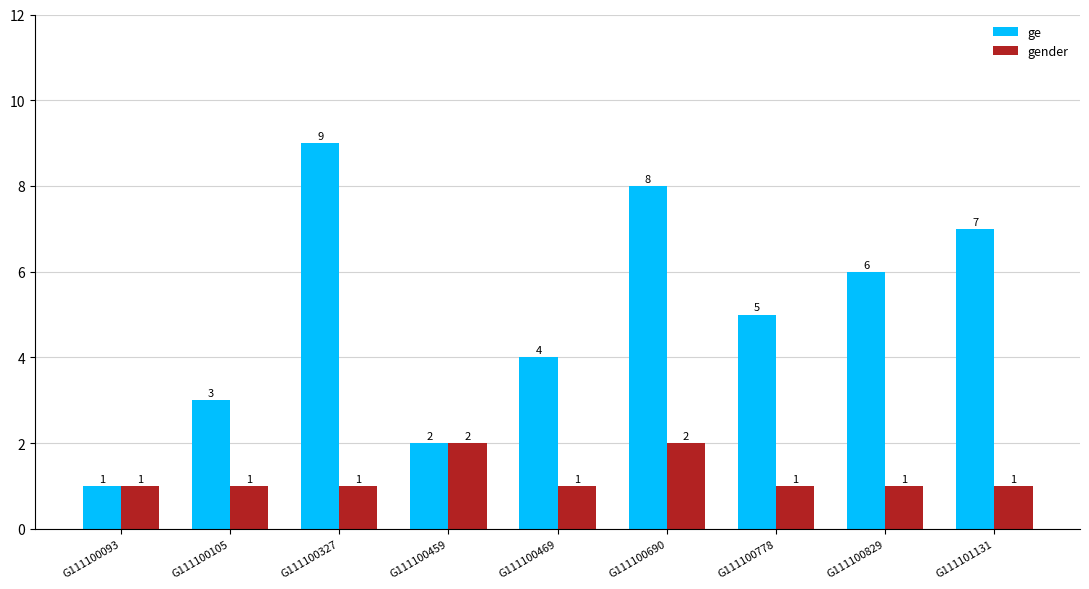

At G111100327, list the series in order from largest to smallest.

ge, gender